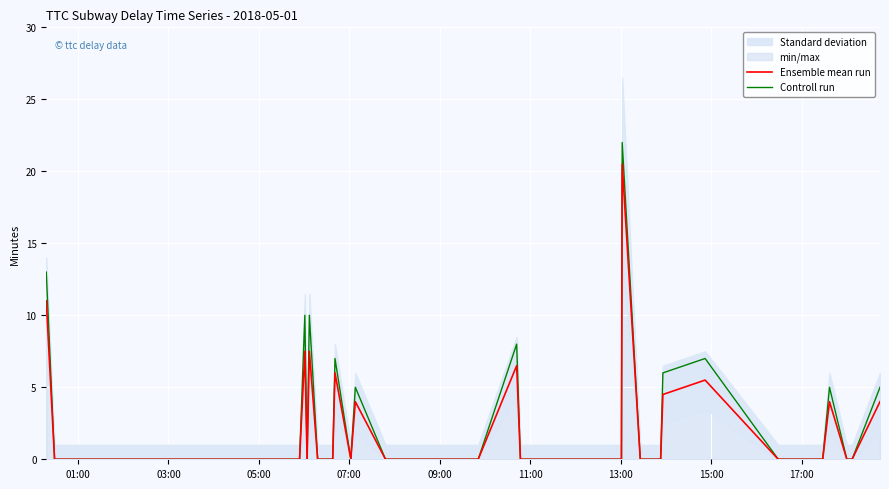

What is the difference between the maximum and minimum values in the Controll run series?

22.0